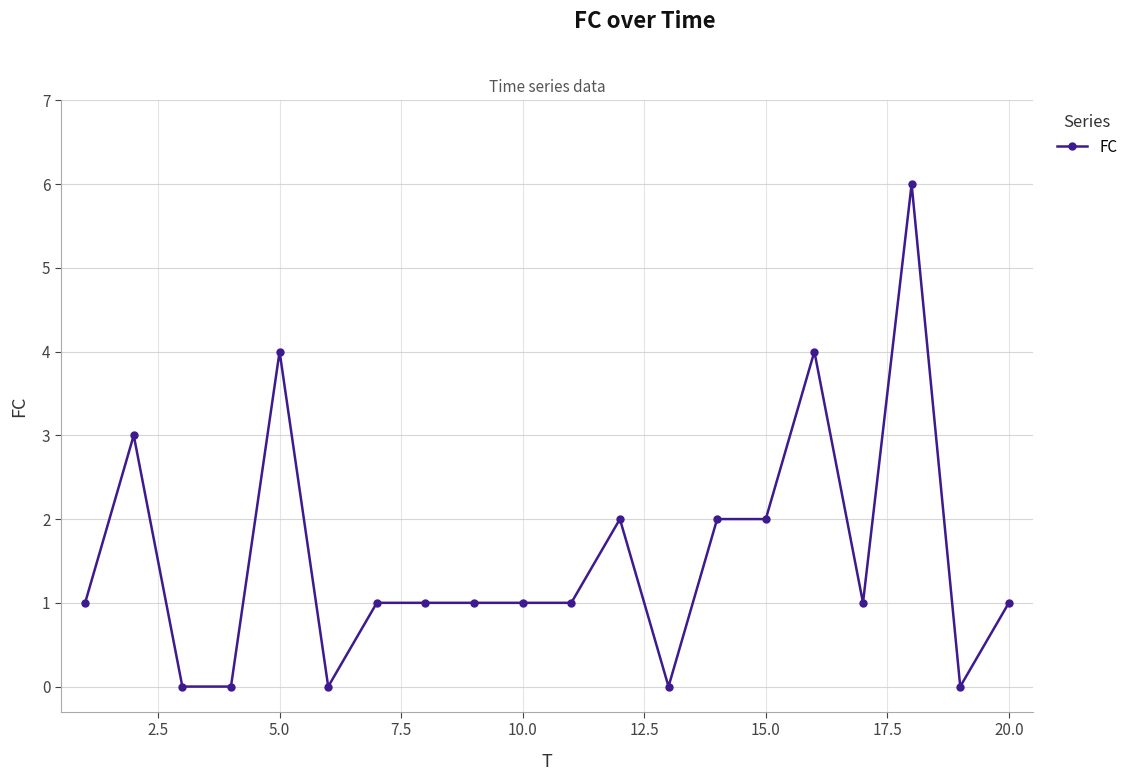

What is the difference between the maximum and second lowest values?

6